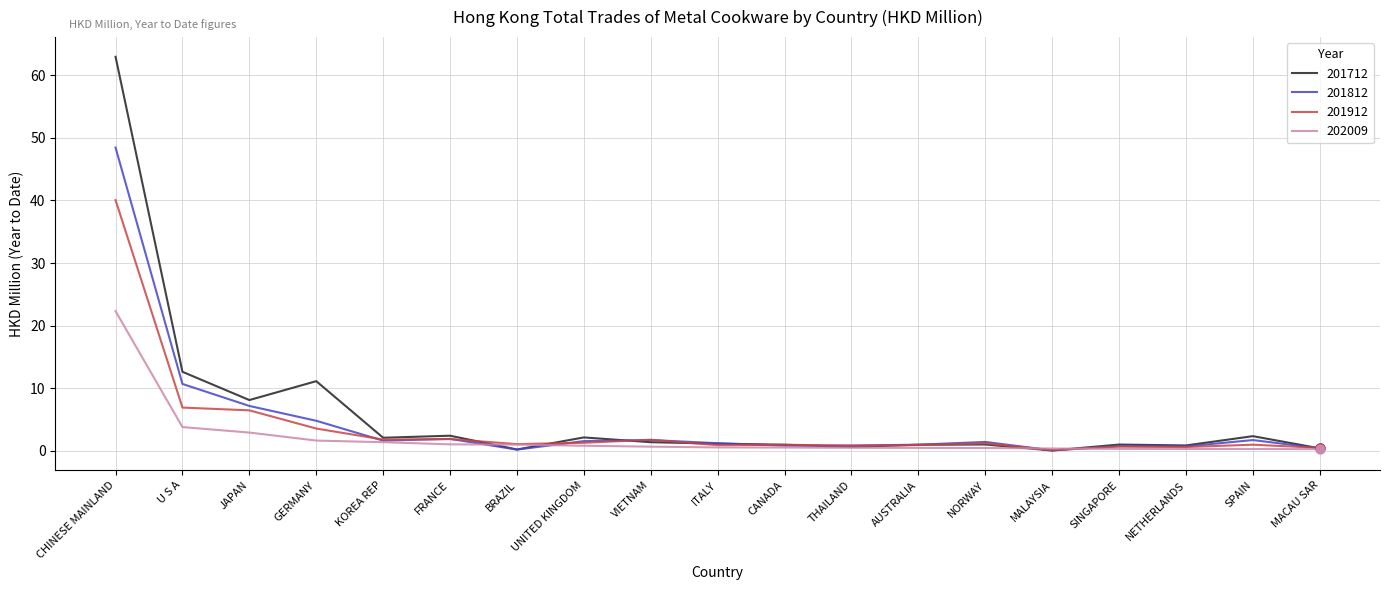

Which series has the largest total across all categories?

201712